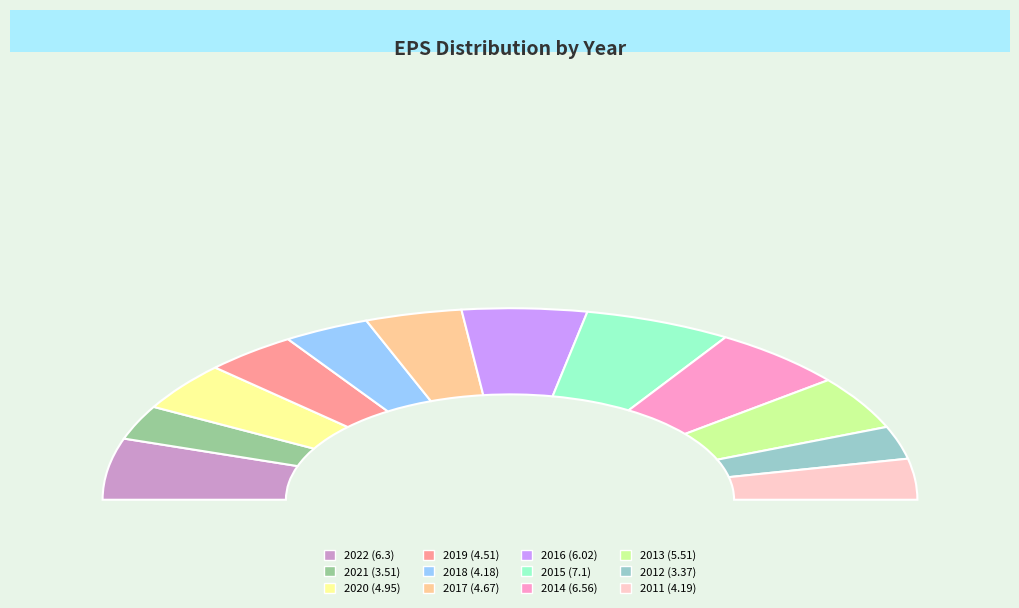

How many segments does this pie chart have?

12